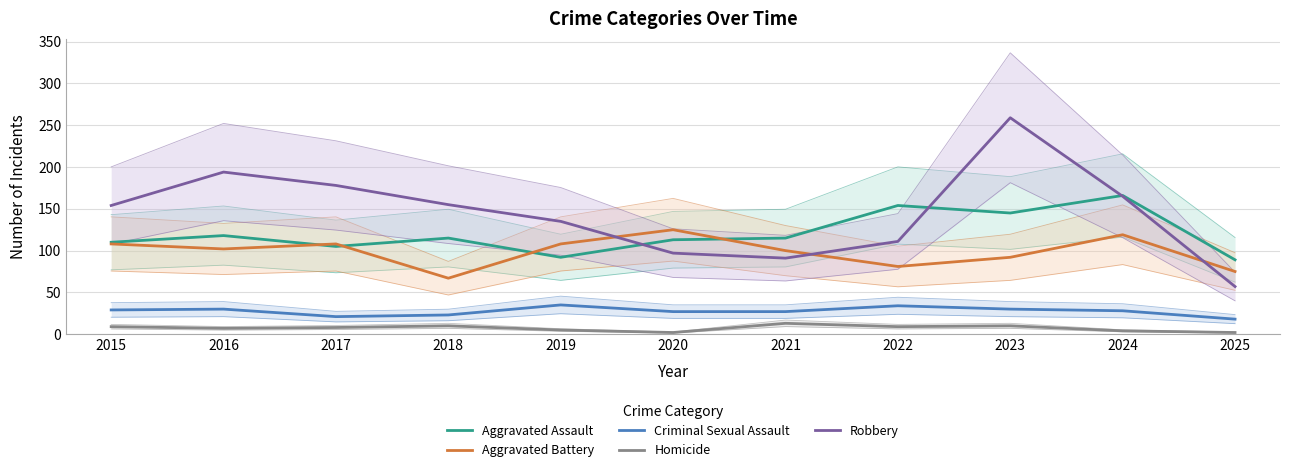

What value does the Homicide series have at 2018, to the nearest 5?

10